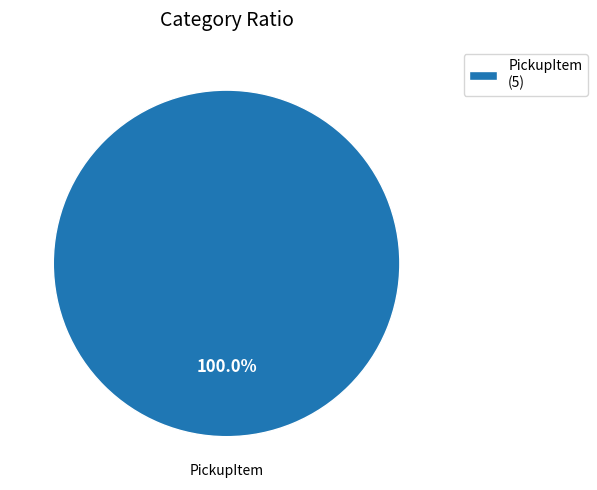

To the nearest percent, what percentage of the pie is PickupItem?

100%